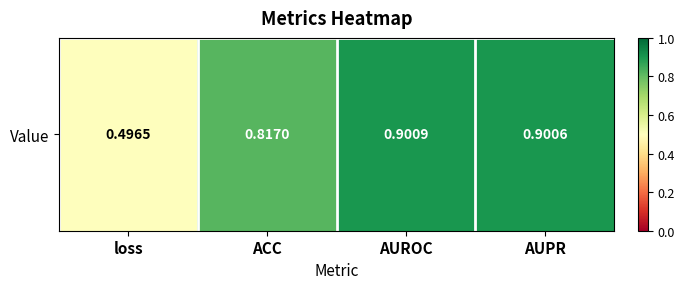

Rank the categories by value from highest to lowest.

AUROC, AUPR, ACC, loss